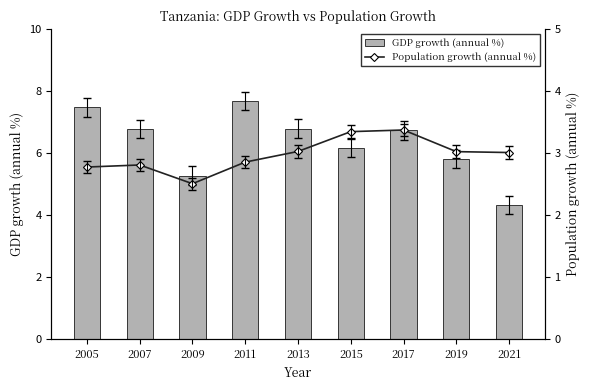

What is the total value across all series at 2007?

9.6